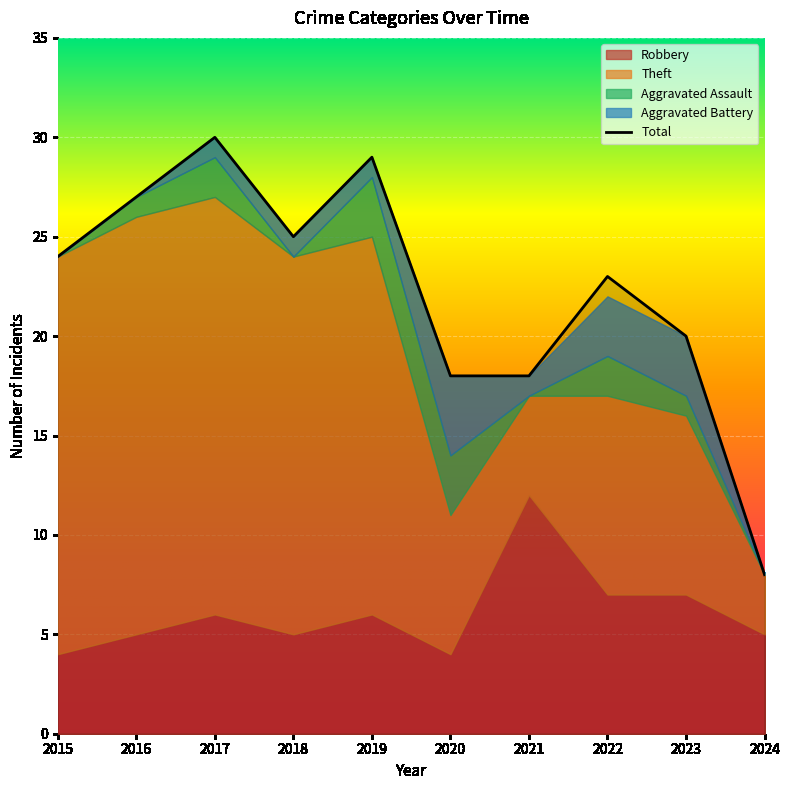

True or false: Total has more than 0 points higher than both neighbors.

True